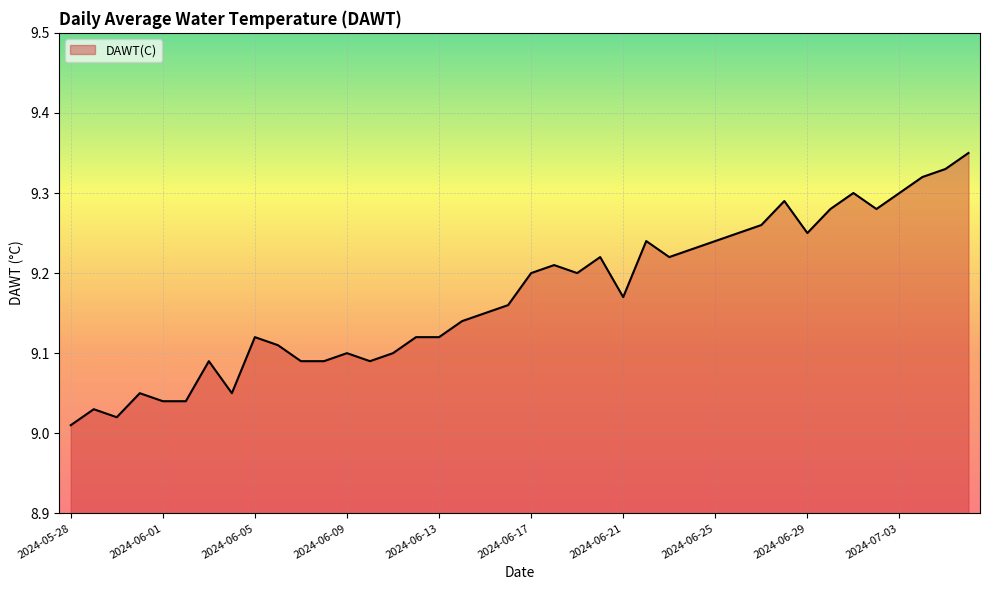

What is the difference between the maximum and minimum values?

0.3